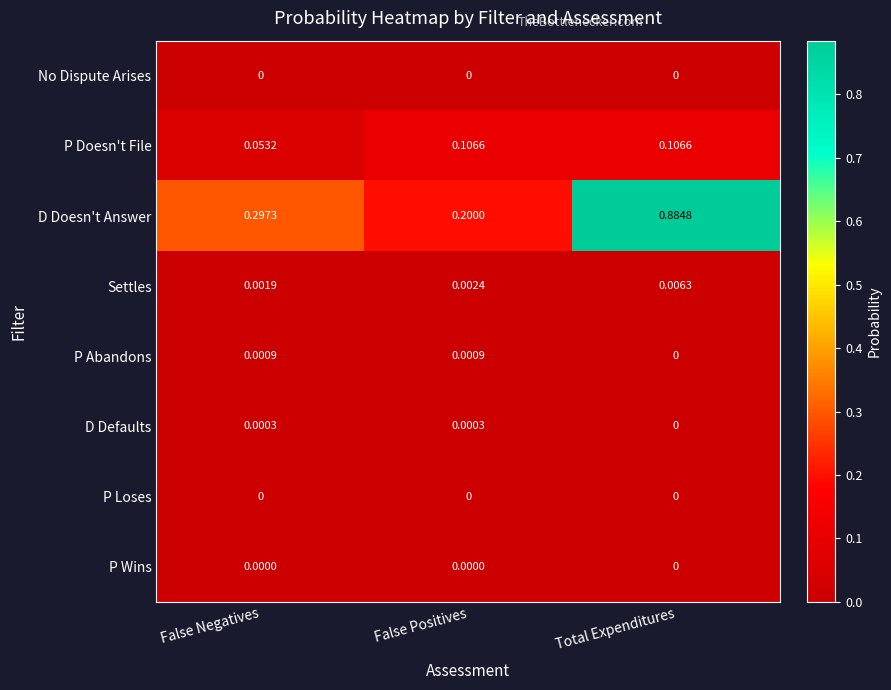

At which category is the sum across all series the highest?

Total Expenditures